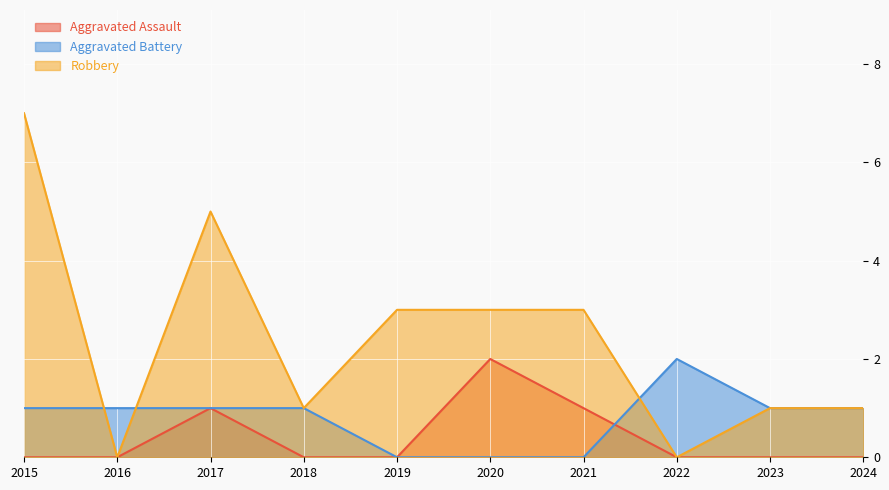

List the labels in order of Aggravated Assault value, largest first.

2020, 2017, 2021, 2015, 2016, 2018, 2019, 2022, 2023, 2024